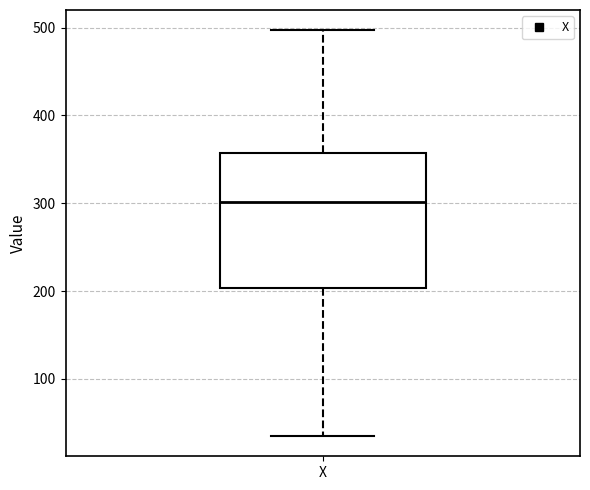

Where is the lower edge of the box for X on the y-axis? The values are not printed on the chart, so give them approximately, as read against the axis.

200